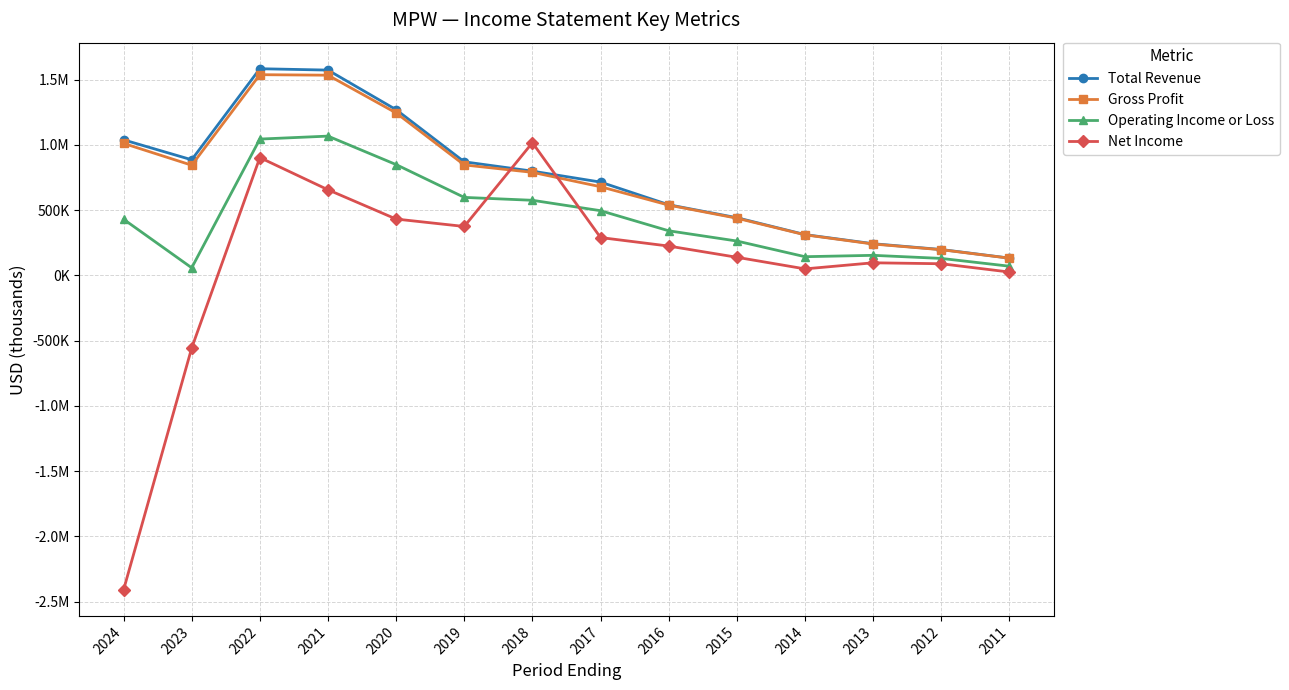

What is the spread (max minus min) of values at 2017?

425000